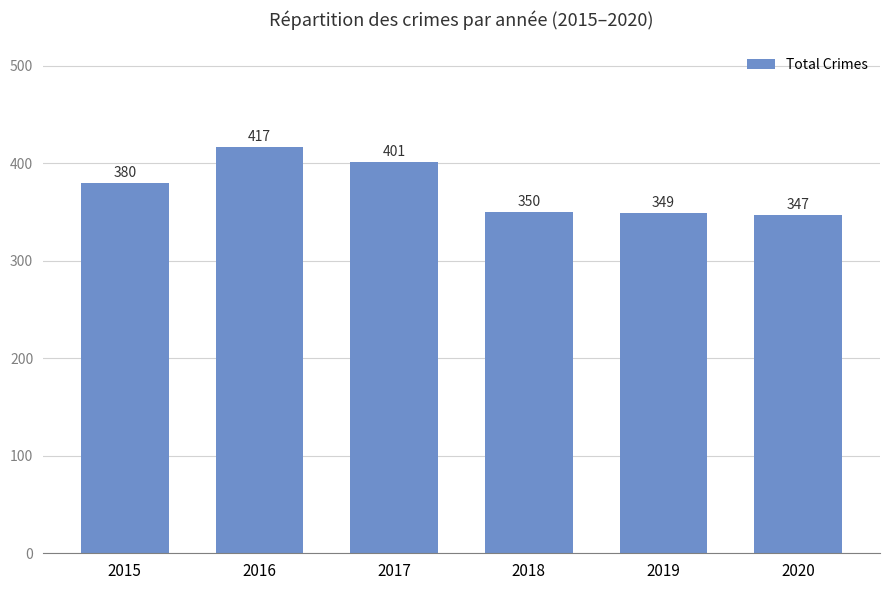

What is the ratio of the value at 2015 to the value at 2016?

0.9